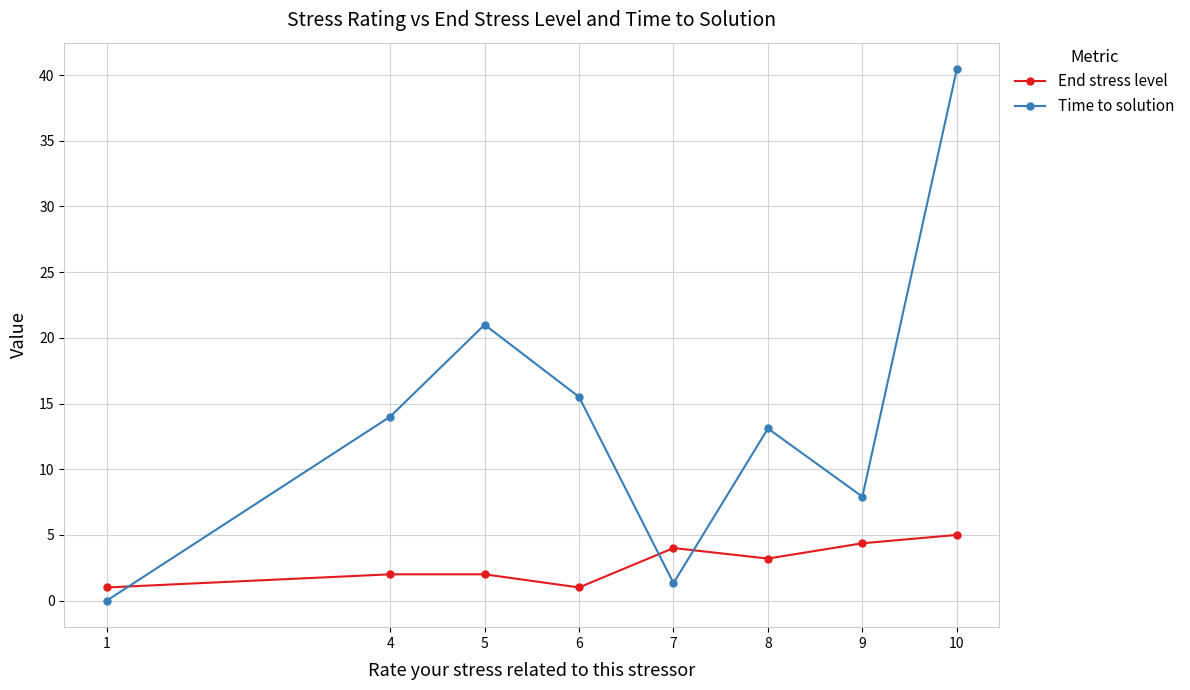

True or false: Time to solution has more than 1 points higher than both neighbors.

True